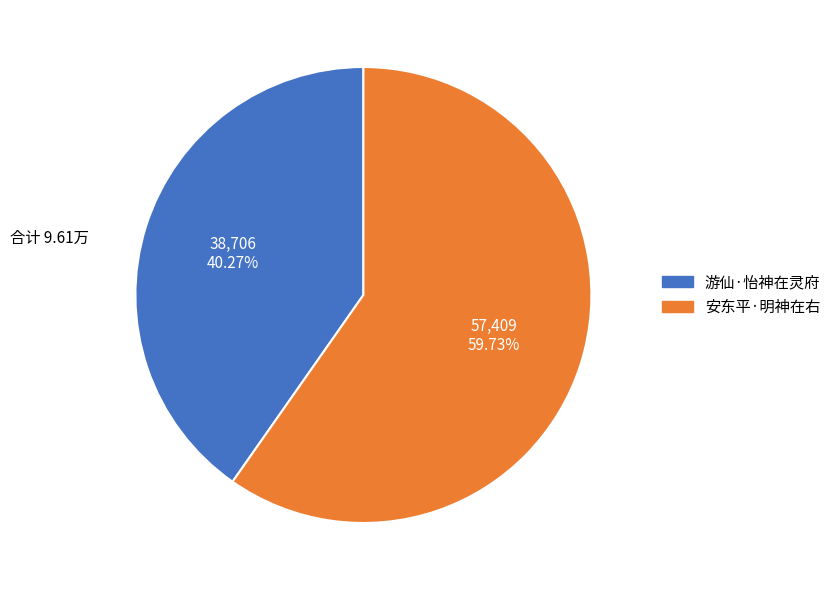

The 游仙·怡神在灵府 slice represents 40% of the pie. True or false?

True